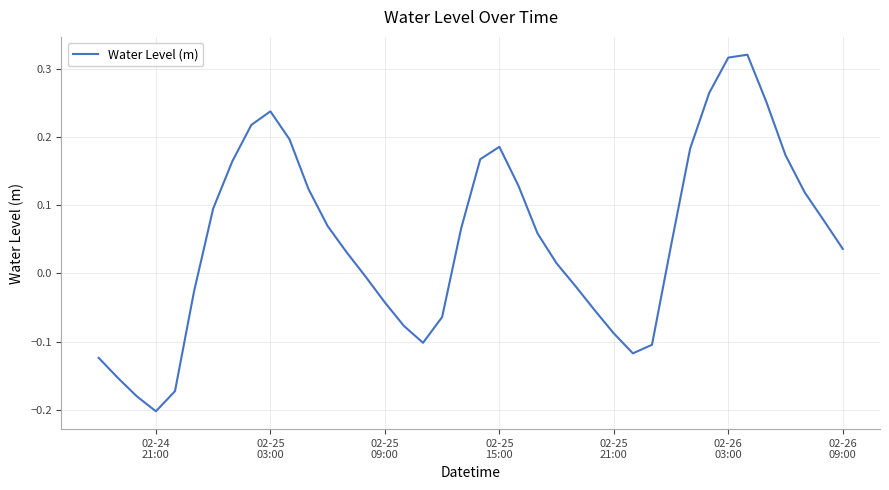

What is the difference between the second highest and minimum values?

0.5